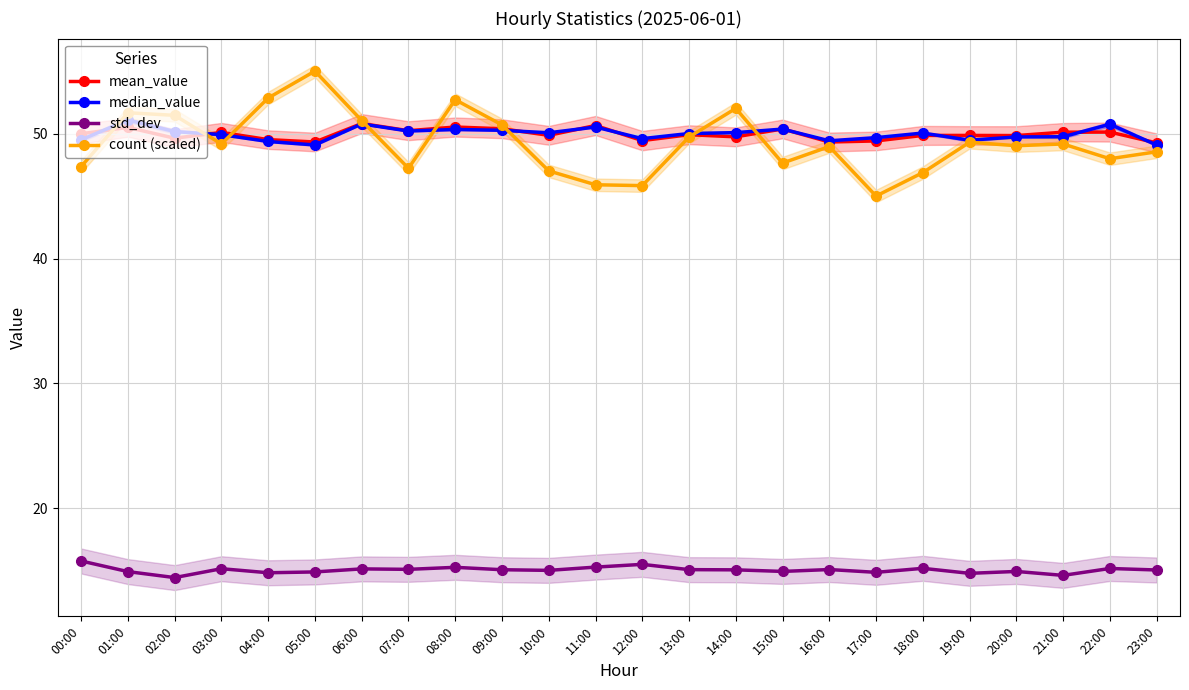

What is the value of the mean_value point at the 9th from the left?

50.5